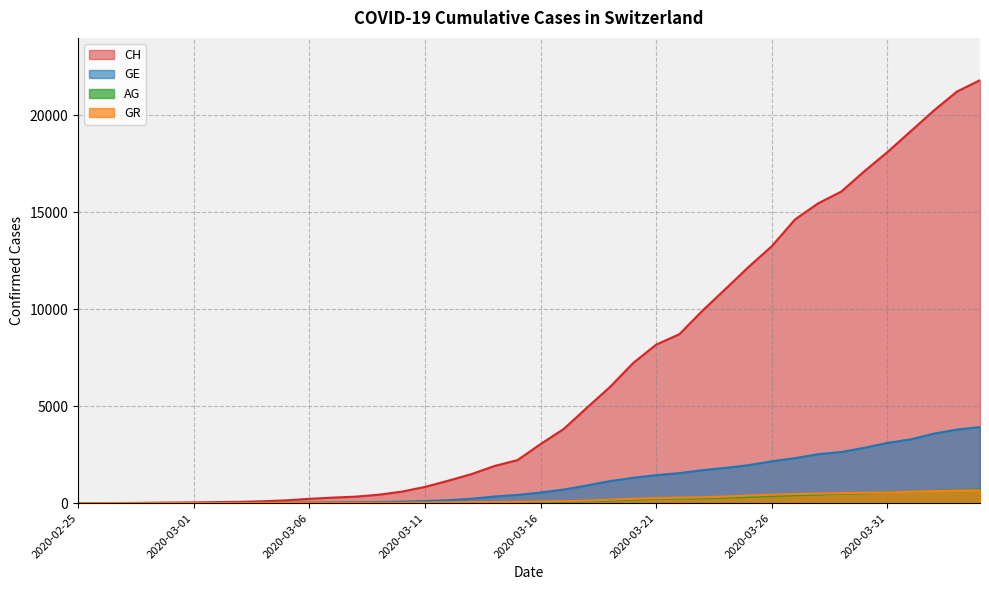

How many lines are shown in the chart?

4